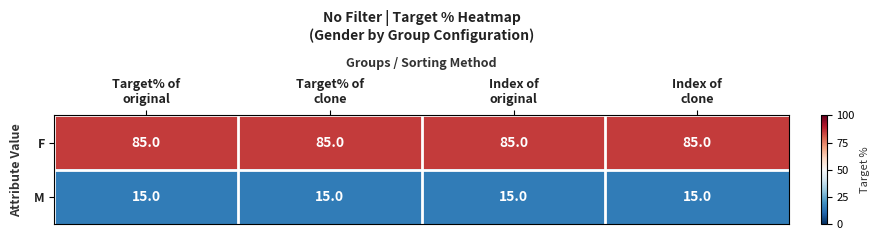

Rank the series by their maximum value, from lowest to highest.

M, F